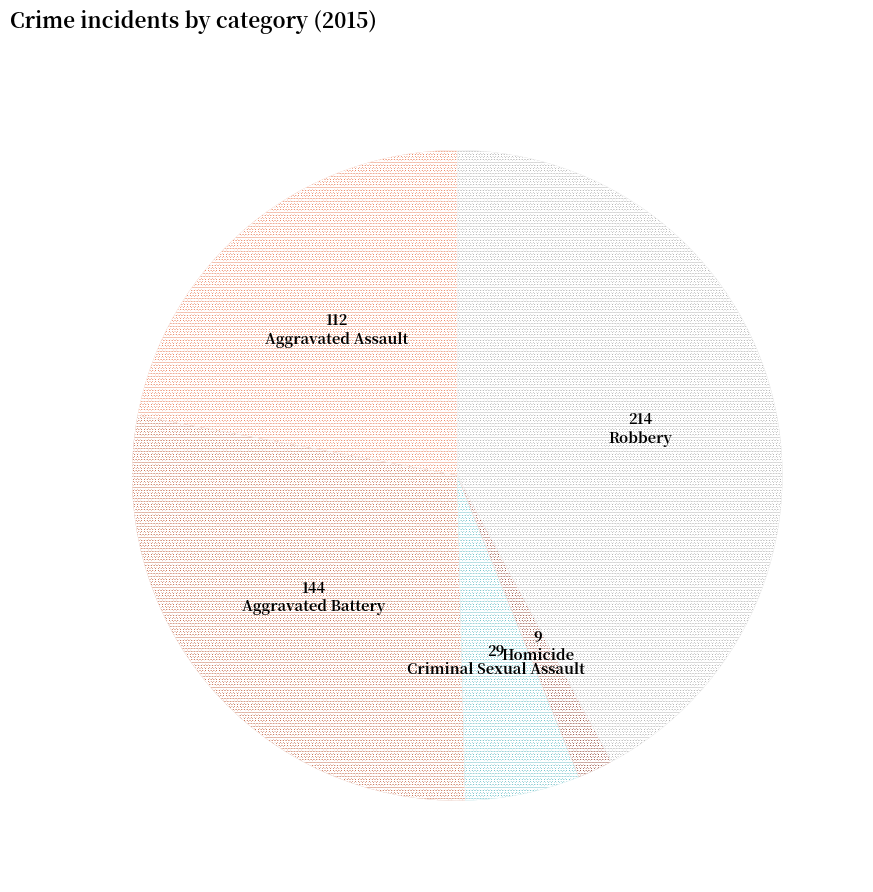

Count the number of slices in the pie.

5